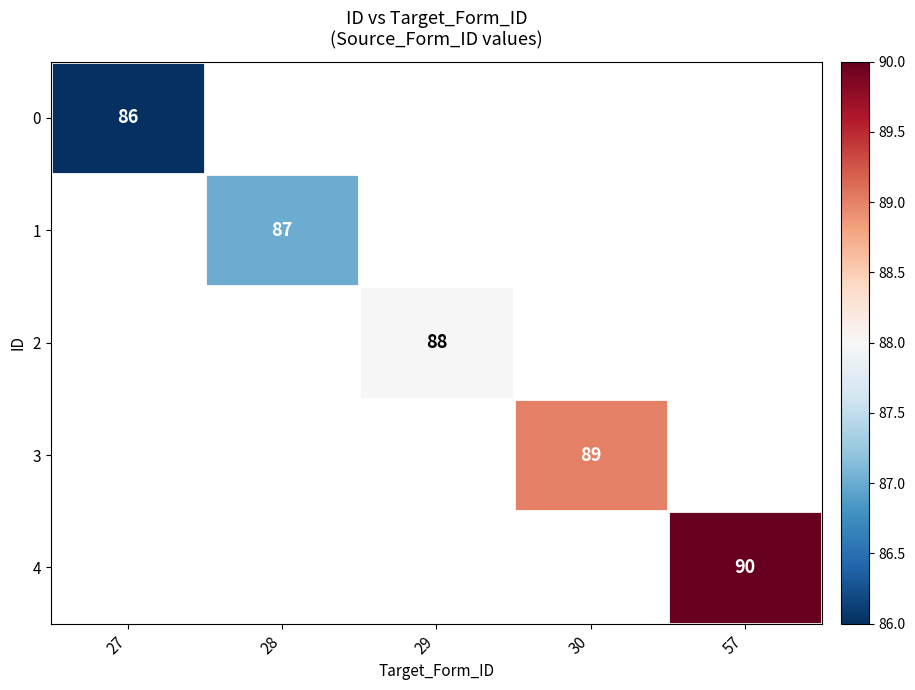

The 3 series shows 143 at 30. True or false?

False